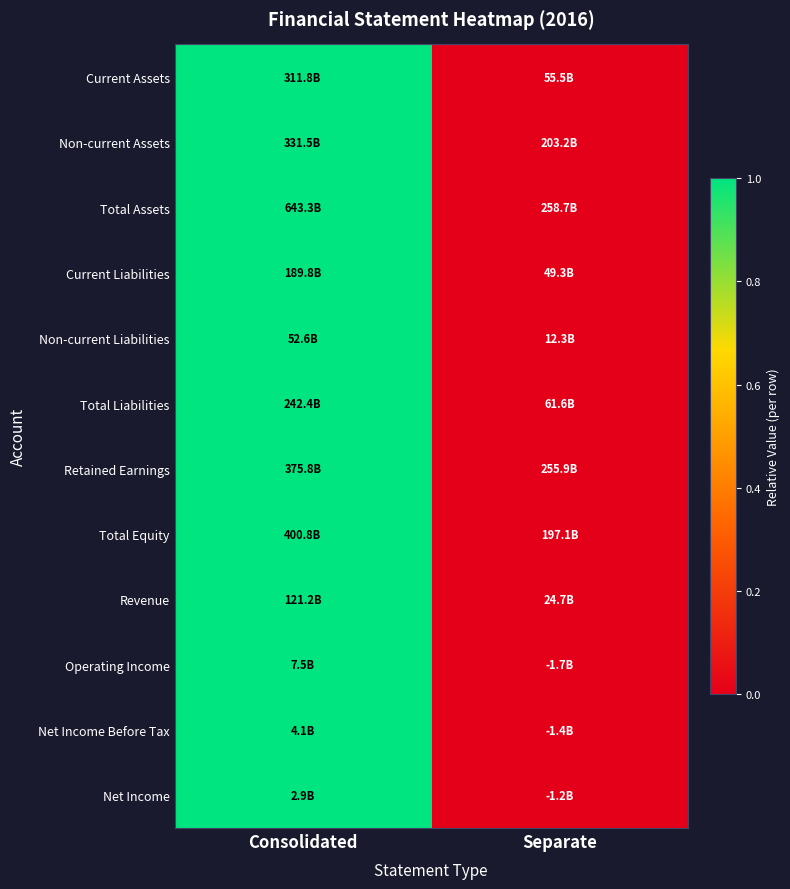

Between Consolidated and Separate, which is larger?

Consolidated